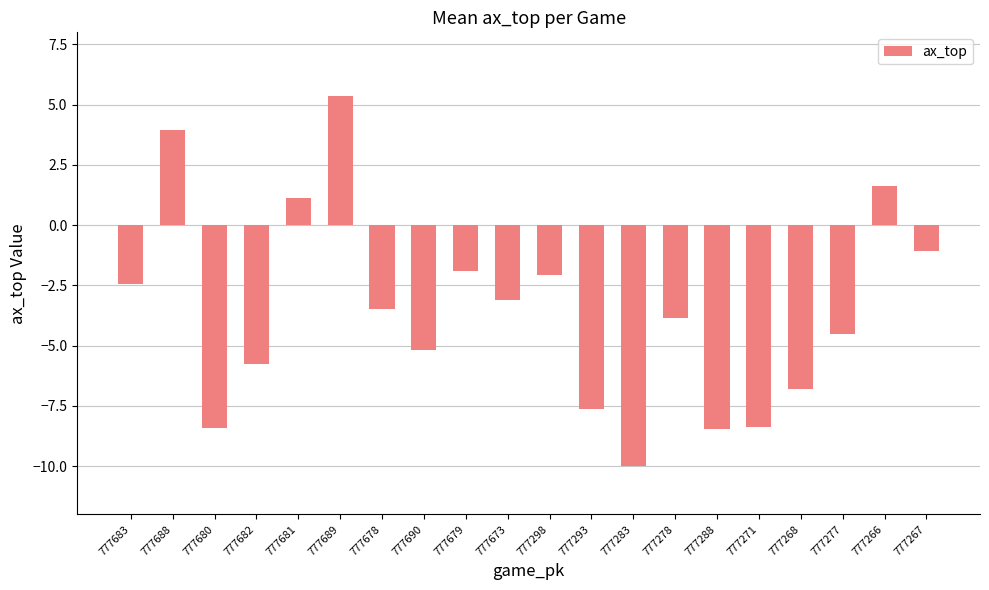

Are the bars grouped side by side (vs. stacked)?

No